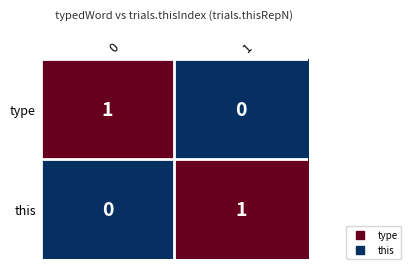

Reading right to left, extract all data points from this chart.

type: 0	1
this: 1	0